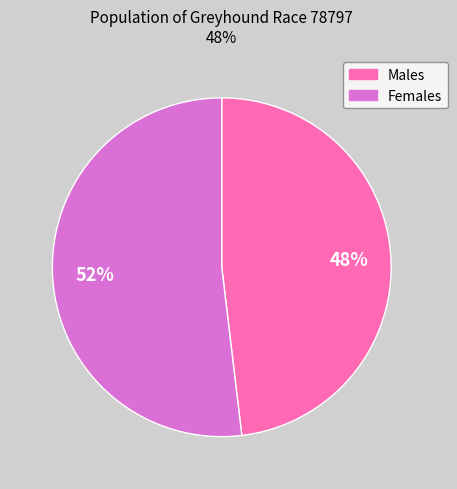

To the nearest percent, what is the difference between the largest and smallest slice percentages?

4%